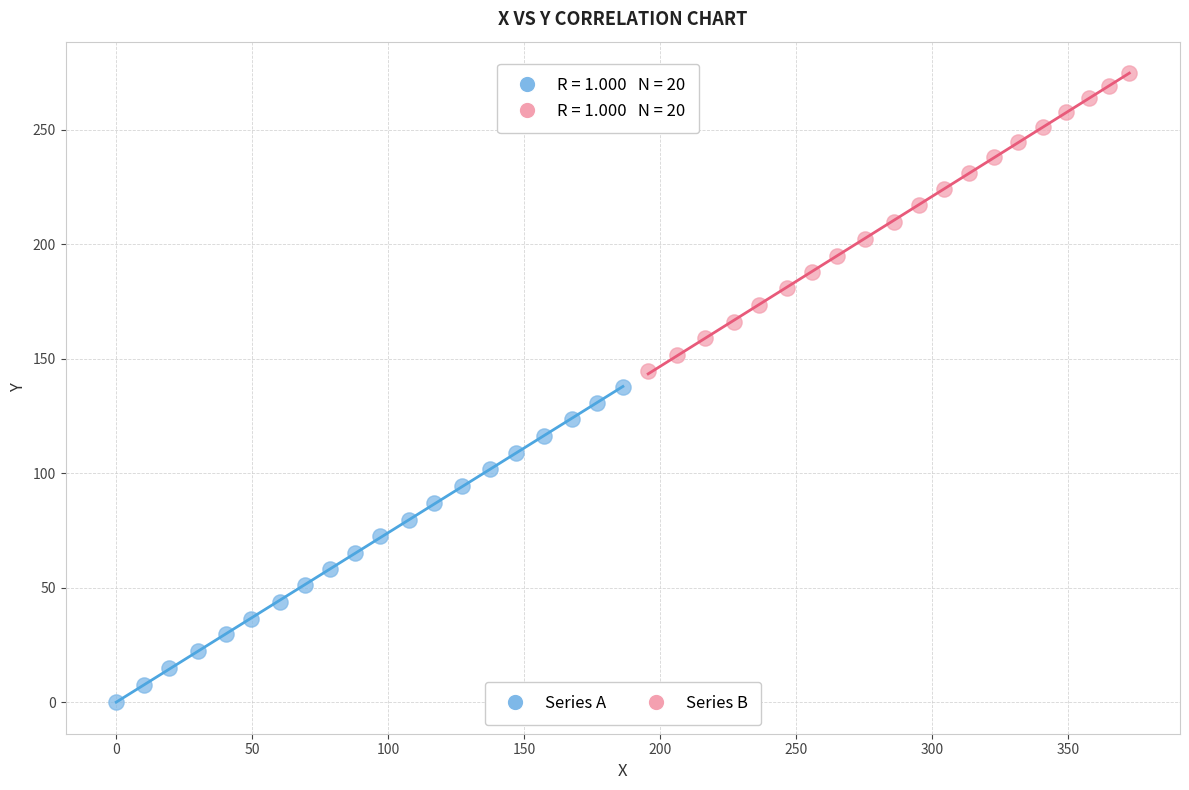

Which series contains the lowest Y value?

Series A